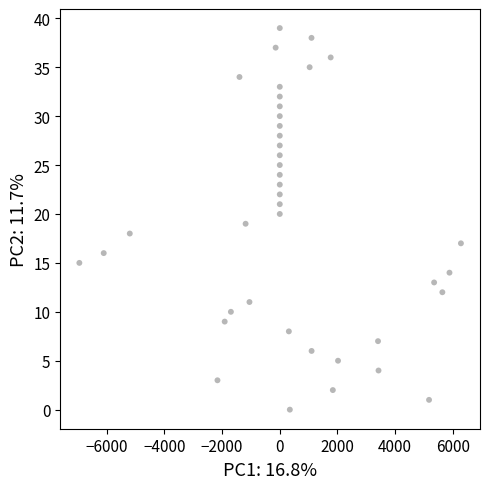

What is the range of Y values (max minus min)?

39